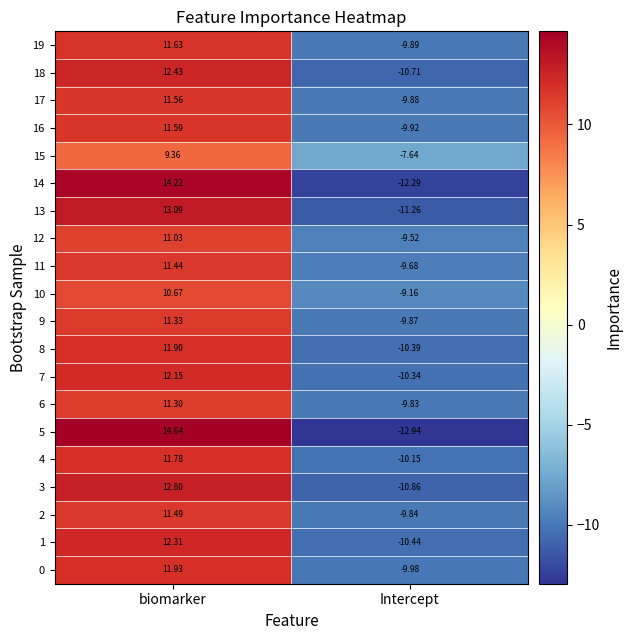

Which series changed the most between biomarker and Intercept?

5